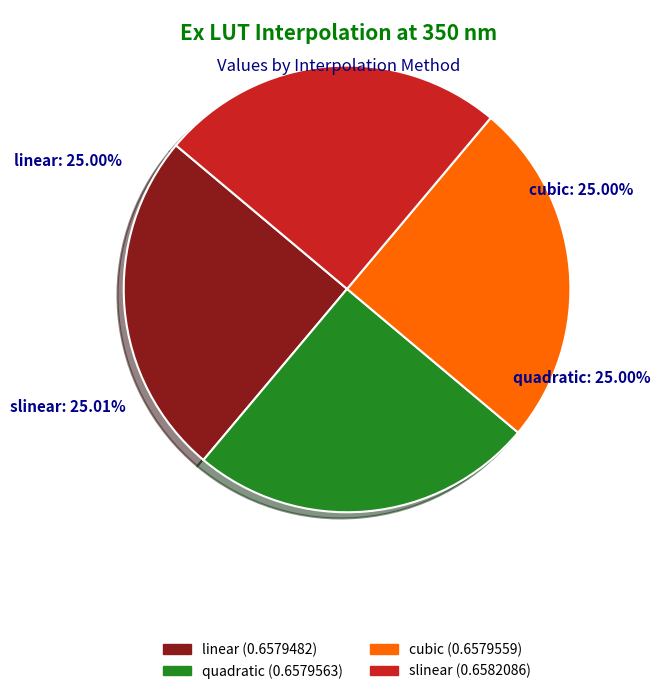

Do linear and slinear together represent more than half of the pie?

Yes